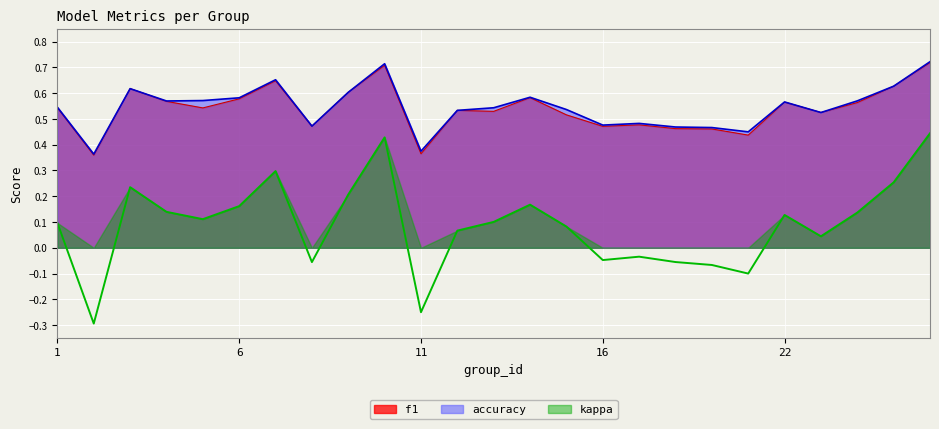

Between 21 and 13, which is larger?

13